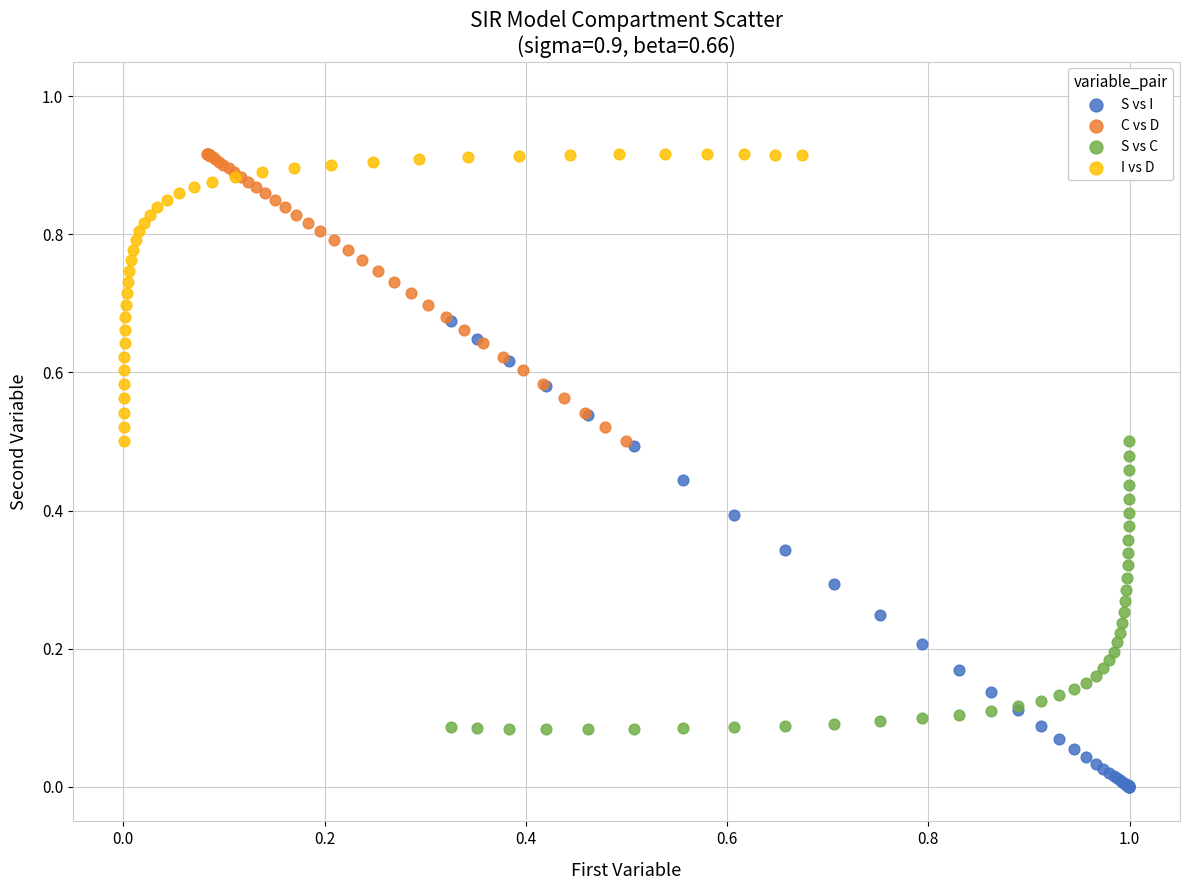

What are all the series names shown in the legend?

S vs I, C vs D, S vs C, I vs D